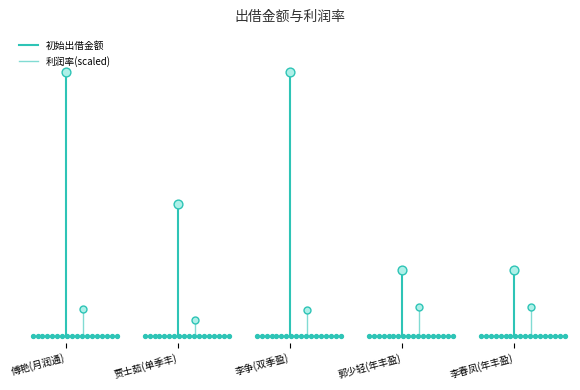

Is the value of 初始出借金额 at 贾士茹(单季丰) greater than the value of 利润率(scaled) at 傅艳(月润通)?

Yes